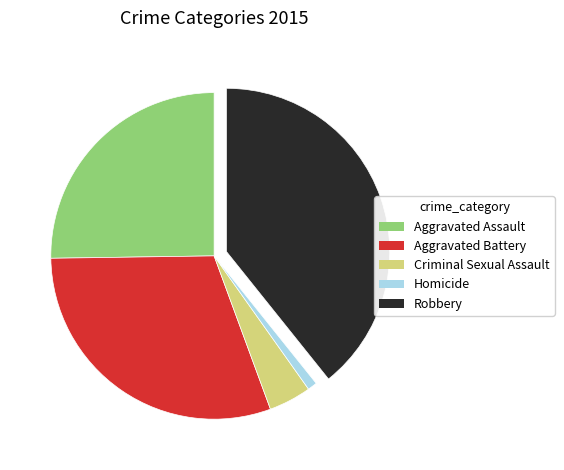

Combined, do Criminal Sexual Assault and Robbery account for over 50%?

No